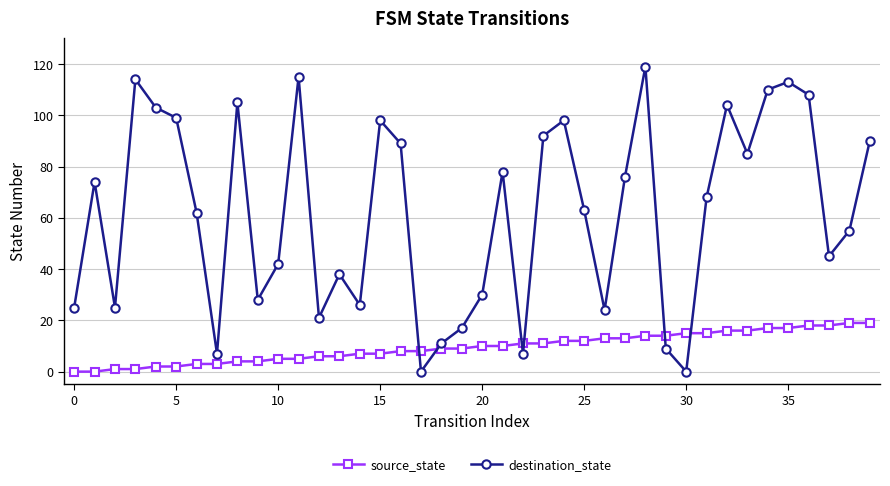

Which series has the largest total across all categories?

destination_state